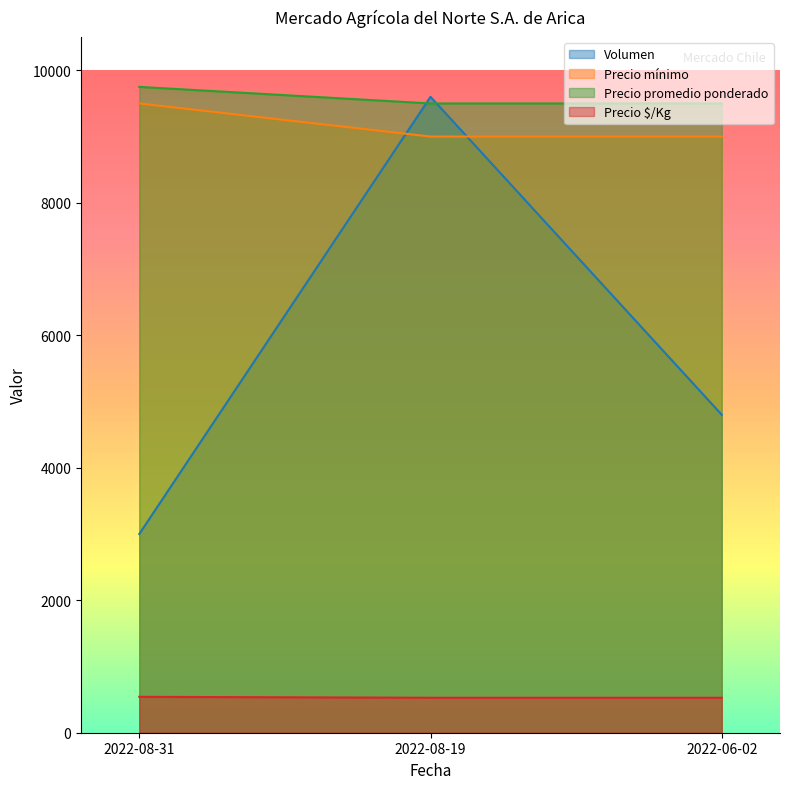

What is the minimum value shown in the chart?

528